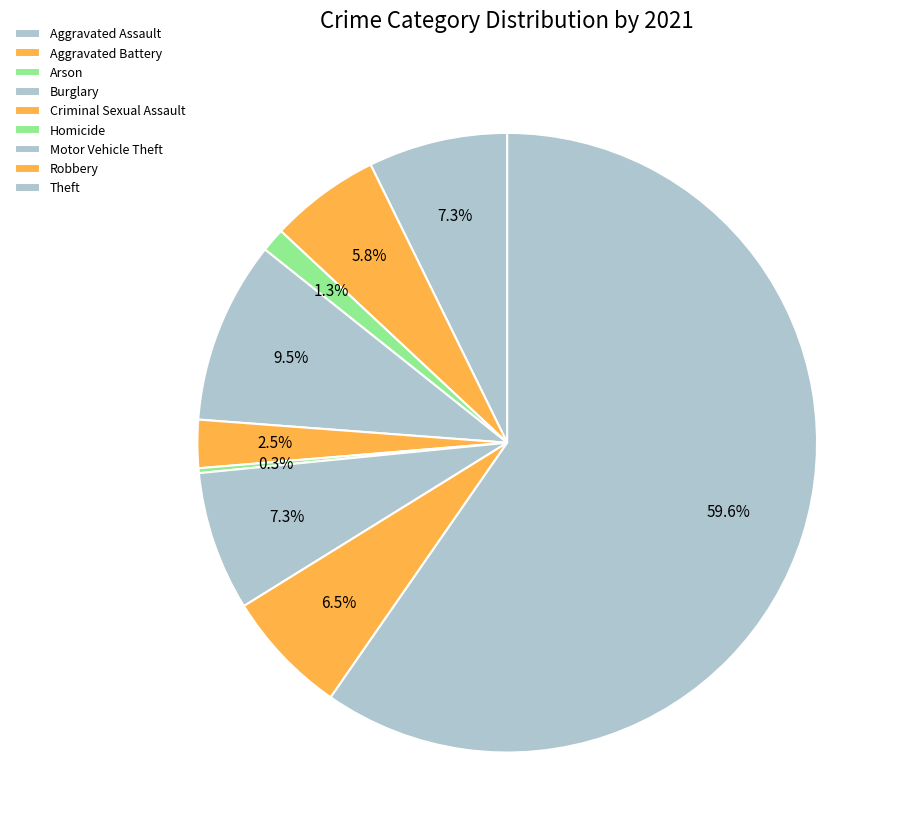

Count the number of slices in the pie.

9